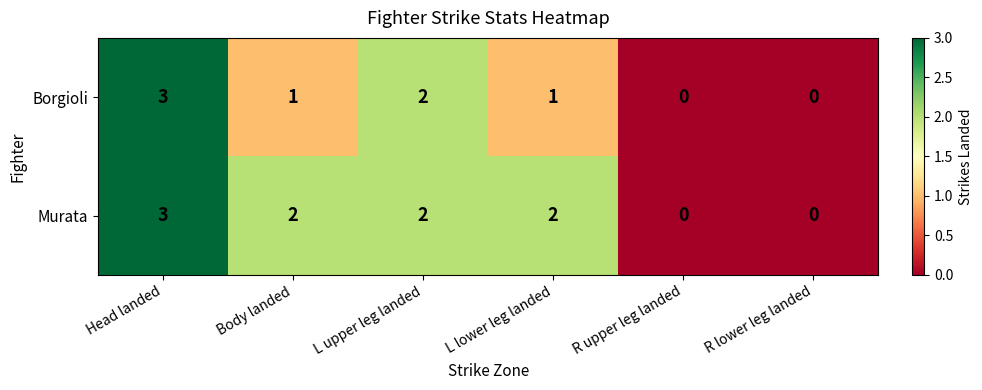

Where does the Borgioli series first go above 1?

Head landed